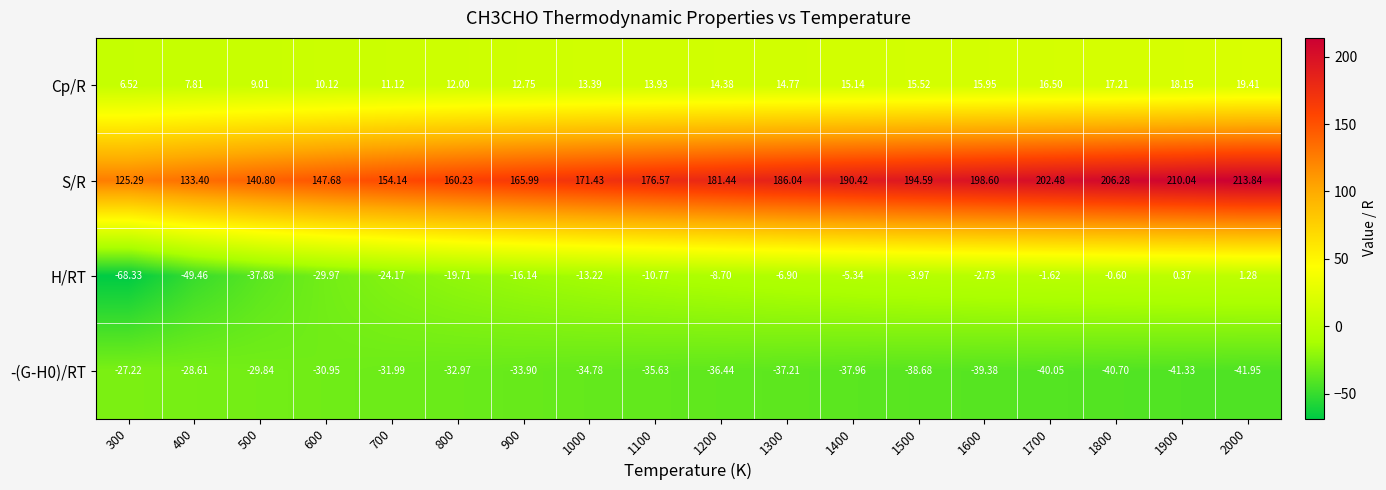

Is the value of H/RT at 1000 greater than the value of S/R at 1300?

No